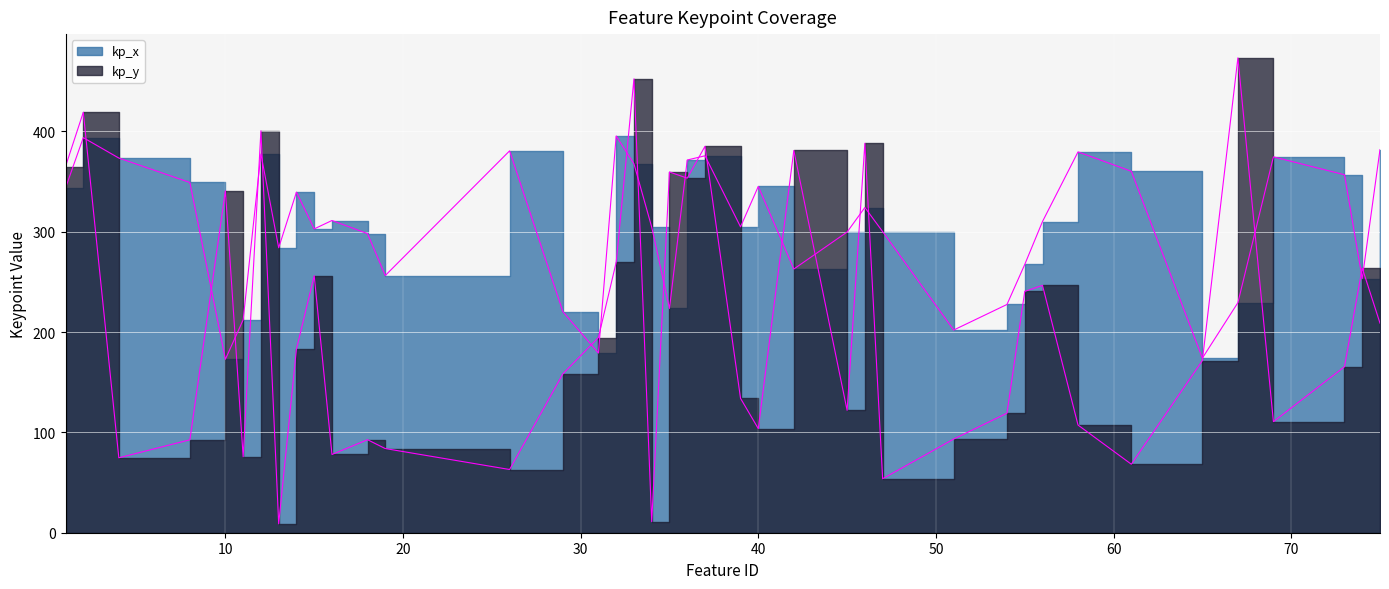

Reading left to right, list all the values displayed in this chart.

kp_x: 343.6	393.7	373.4	349.0	172.9	212.2	377.5	284.0	339.4	302.8	311.1	298.1	256.3	380.5	220.3	179.0	395.4	367.7	304.6	223.5	371.4	375.6	304.8	345.1	262.8	299.6	324.1	300.1	202.0	227.5	267.3	310.1	379.5	360.2	174.0	229.3	374.6	356.7	253.2	381.8
kp_y: 364.9	419.0	74.7	92.6	340.8	75.7	400.6	8.9	183.1	256.1	78.0	92.7	83.9	63.0	158.3	194.5	269.5	452.3	11.0	359.5	353.3	385.1	133.9	103.7	380.9	121.9	388.1	53.8	93.3	119.1	240.5	246.5	107.3	68.3	171.5	473.2	110.7	165.4	263.8	208.8